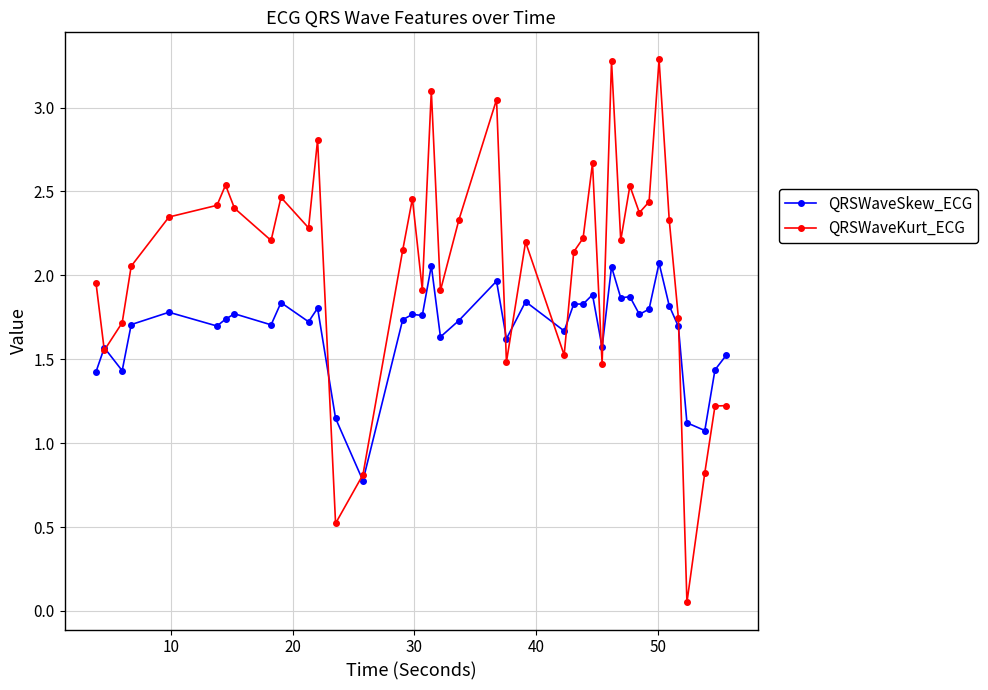

Which series has the largest total across all categories?

QRSWaveKurt_ECG